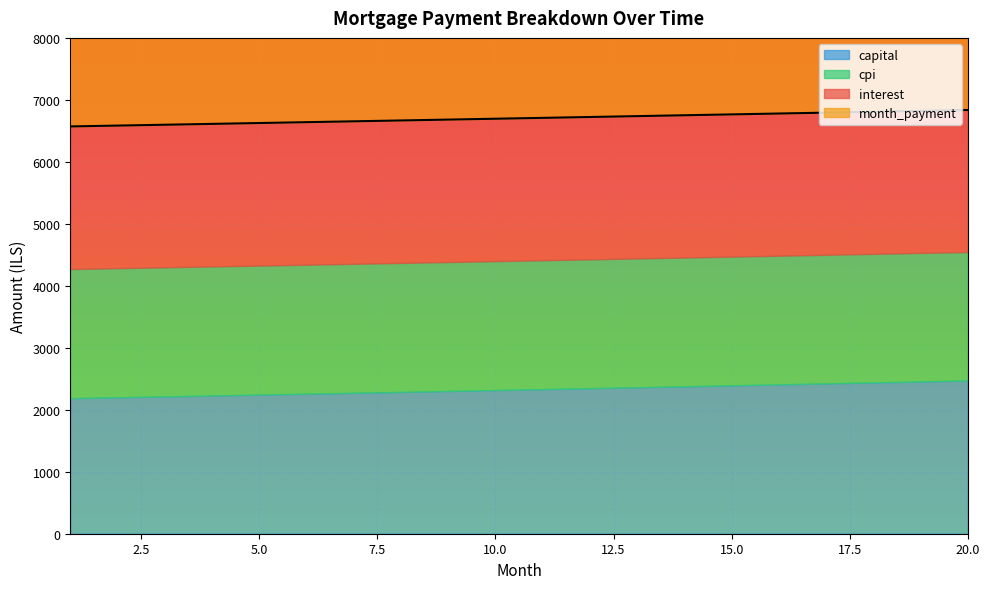

How many data points does each series have?

20